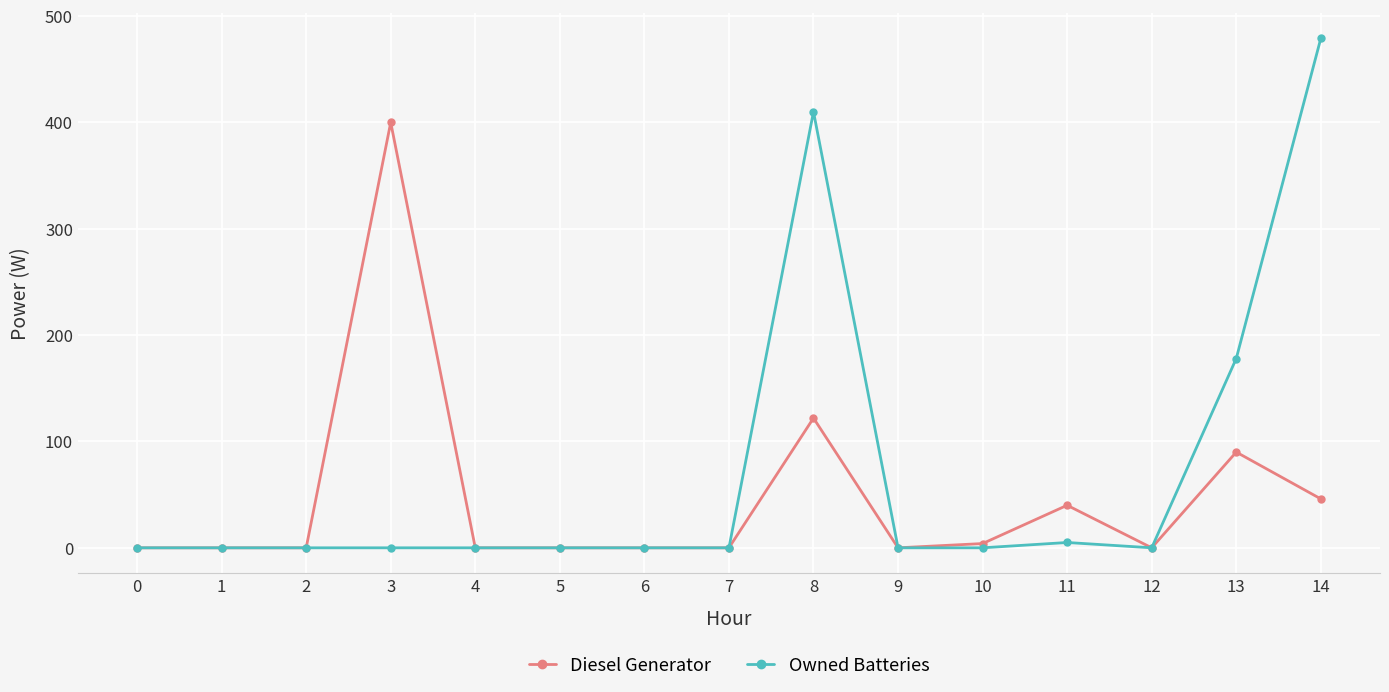

At how many categories does at least one series exceed 441?

1